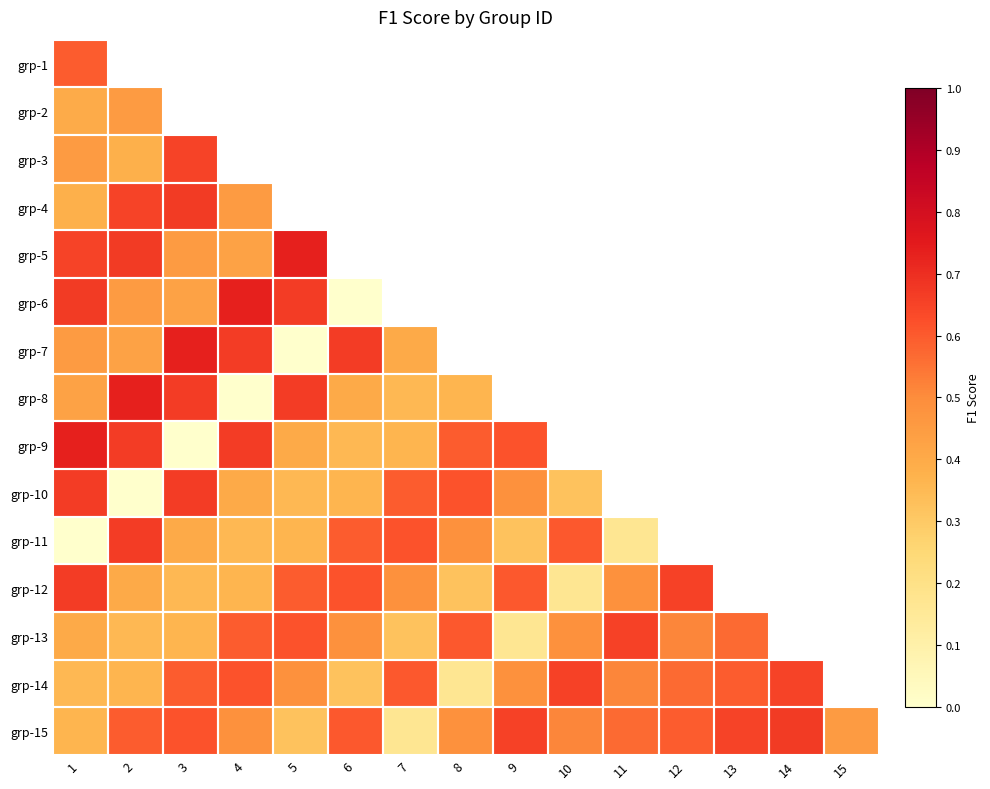

Reading left to right, what are all the values shown in this chart?

grp-1: 1=0.6	2=0.4	3=0.5	4=0.4	5=0.6	6=0.7	7=0.5	8=0.4	9=0.7	10=0.7	11=0.0	12=0.7	13=0.4	14=0.4	15=0.4
grp-2: 1=0.4	2=0.5	3=0.4	4=0.6	5=0.7	6=0.5	7=0.4	8=0.7	9=0.7	10=0.0	11=0.7	12=0.4	13=0.4	14=0.4	15=0.6
grp-3: 1=0.5	2=0.4	3=0.6	4=0.7	5=0.5	6=0.4	7=0.7	8=0.7	9=0.0	10=0.7	11=0.4	12=0.4	13=0.4	14=0.6	15=0.6
grp-4: 1=0.4	2=0.6	3=0.7	4=0.5	5=0.4	6=0.7	7=0.7	8=0.0	9=0.7	10=0.4	11=0.4	12=0.4	13=0.6	14=0.6	15=0.5
grp-5: 1=0.6	2=0.7	3=0.5	4=0.4	5=0.7	6=0.7	7=0.0	8=0.7	9=0.4	10=0.4	11=0.4	12=0.6	13=0.6	14=0.5	15=0.3
grp-6: 1=0.7	2=0.5	3=0.4	4=0.7	5=0.7	6=0.0	7=0.7	8=0.4	9=0.4	10=0.4	11=0.6	12=0.6	13=0.5	14=0.3	15=0.6
grp-7: 1=0.5	2=0.4	3=0.7	4=0.7	5=0.0	6=0.7	7=0.4	8=0.4	9=0.4	10=0.6	11=0.6	12=0.5	13=0.3	14=0.6	15=0.2
grp-8: 1=0.4	2=0.7	3=0.7	4=0.0	5=0.7	6=0.4	7=0.4	8=0.4	9=0.6	10=0.6	11=0.5	12=0.3	13=0.6	14=0.2	15=0.5
grp-9: 1=0.7	2=0.7	3=0.0	4=0.7	5=0.4	6=0.4	7=0.4	8=0.6	9=0.6	10=0.5	11=0.3	12=0.6	13=0.2	14=0.5	15=0.7
grp-10: 1=0.7	2=0.0	3=0.7	4=0.4	5=0.4	6=0.4	7=0.6	8=0.6	9=0.5	10=0.3	11=0.6	12=0.2	13=0.5	14=0.7	15=0.5
grp-11: 1=0.0	2=0.7	3=0.4	4=0.4	5=0.4	6=0.6	7=0.6	8=0.5	9=0.3	10=0.6	11=0.2	12=0.5	13=0.7	14=0.5	15=0.6
grp-12: 1=0.7	2=0.4	3=0.4	4=0.4	5=0.6	6=0.6	7=0.5	8=0.3	9=0.6	10=0.2	11=0.5	12=0.7	13=0.5	14=0.6	15=0.6
grp-13: 1=0.4	2=0.4	3=0.4	4=0.6	5=0.6	6=0.5	7=0.3	8=0.6	9=0.2	10=0.5	11=0.7	12=0.5	13=0.6	14=0.6	15=0.6
grp-14: 1=0.4	2=0.4	3=0.6	4=0.6	5=0.5	6=0.3	7=0.6	8=0.2	9=0.5	10=0.7	11=0.5	12=0.6	13=0.6	14=0.6	15=0.7
grp-15: 1=0.4	2=0.6	3=0.6	4=0.5	5=0.3	6=0.6	7=0.2	8=0.5	9=0.7	10=0.5	11=0.6	12=0.6	13=0.6	14=0.7	15=0.5